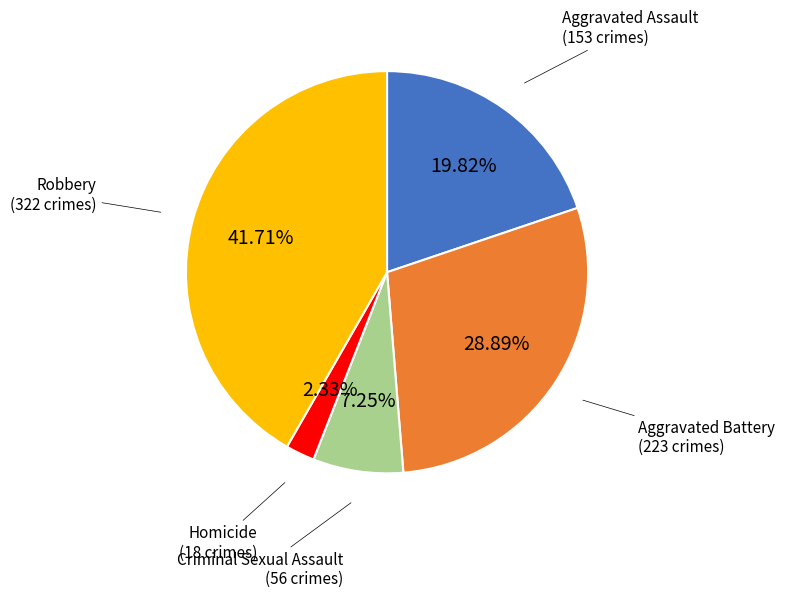

Is there any slice that represents more than half of the pie?

No